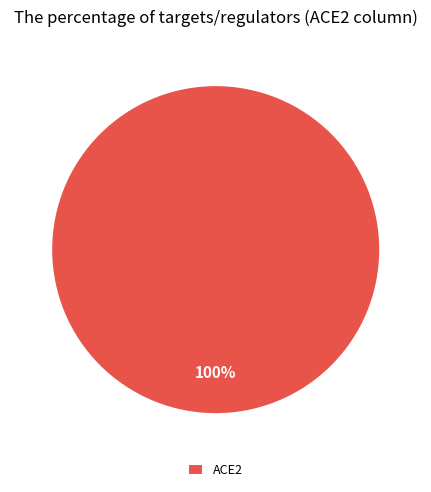

Does ACE2 represent more than half of the total?

Yes